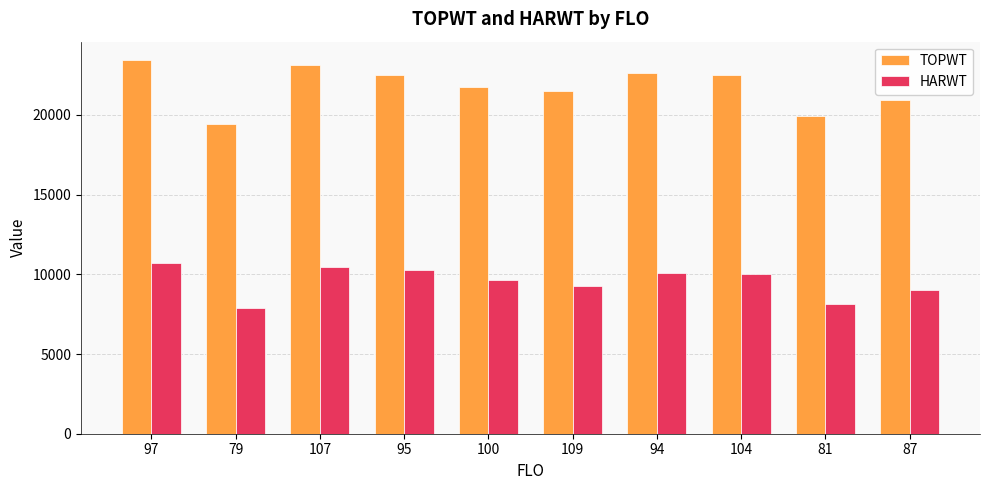

What is the difference between the highest and lowest values at 79?

11551